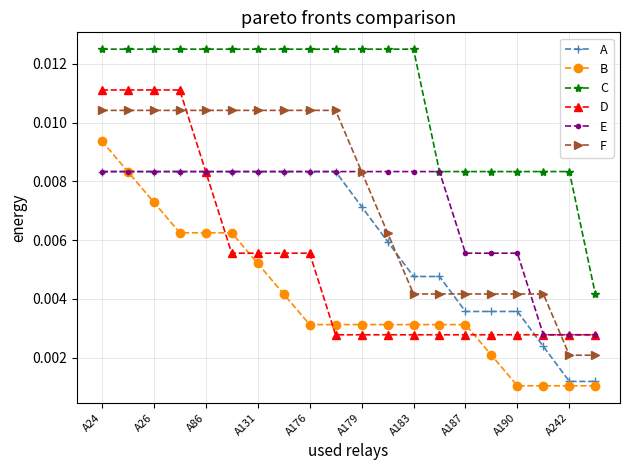

Which series has the largest total across all categories?

C